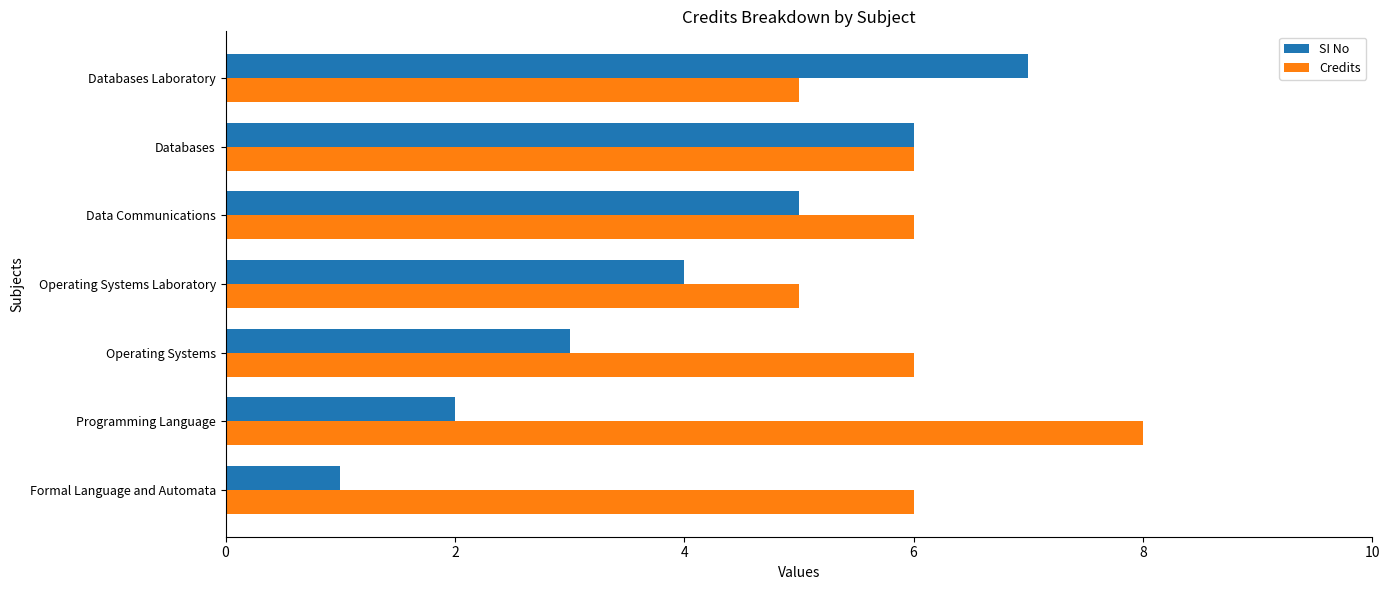

Rank the series by their average value, from lowest to highest.

SI No, Credits